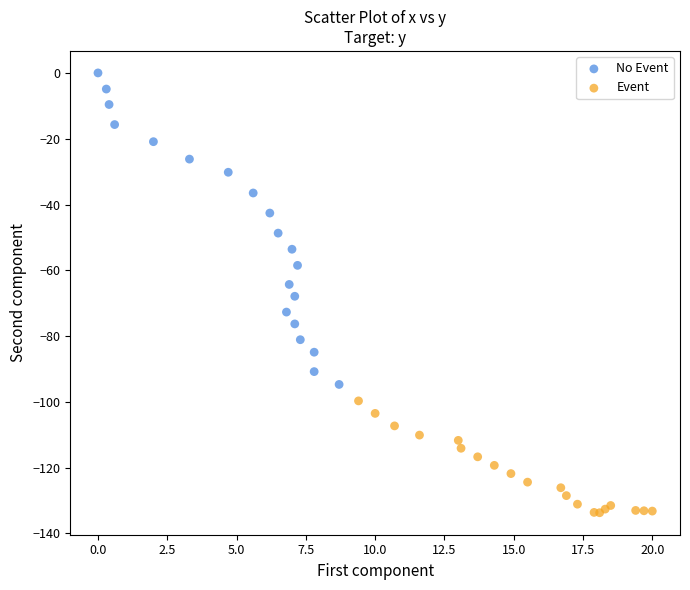

Which series reaches the minimum Y coordinate?

Event